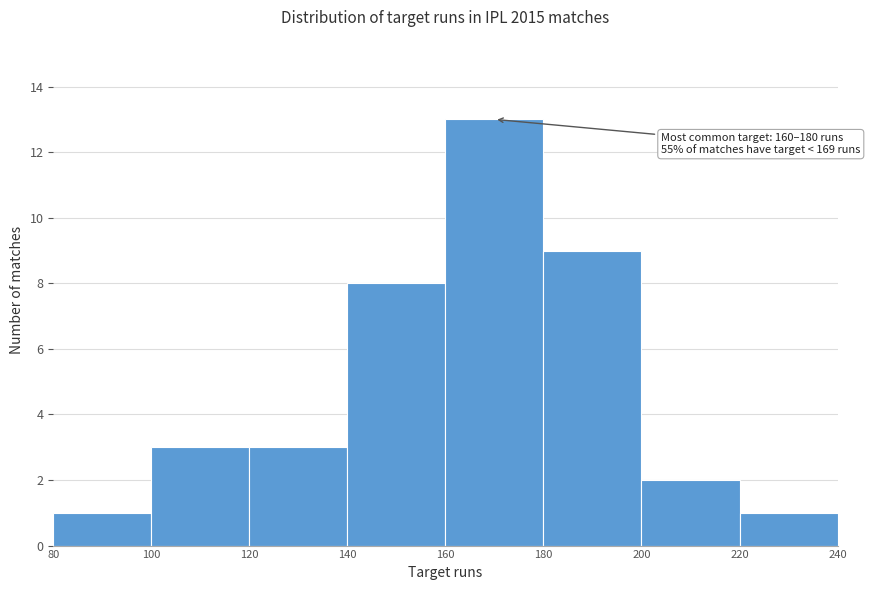

Over which range of the x-axis is the bar tallest?

160 to 180